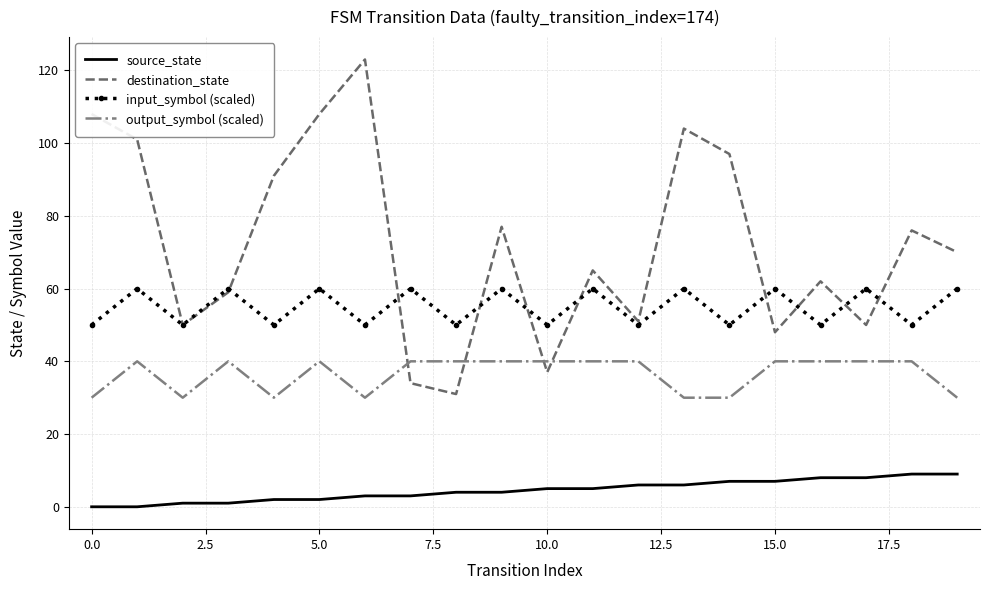

How many values in the source_state series are below 5?

10